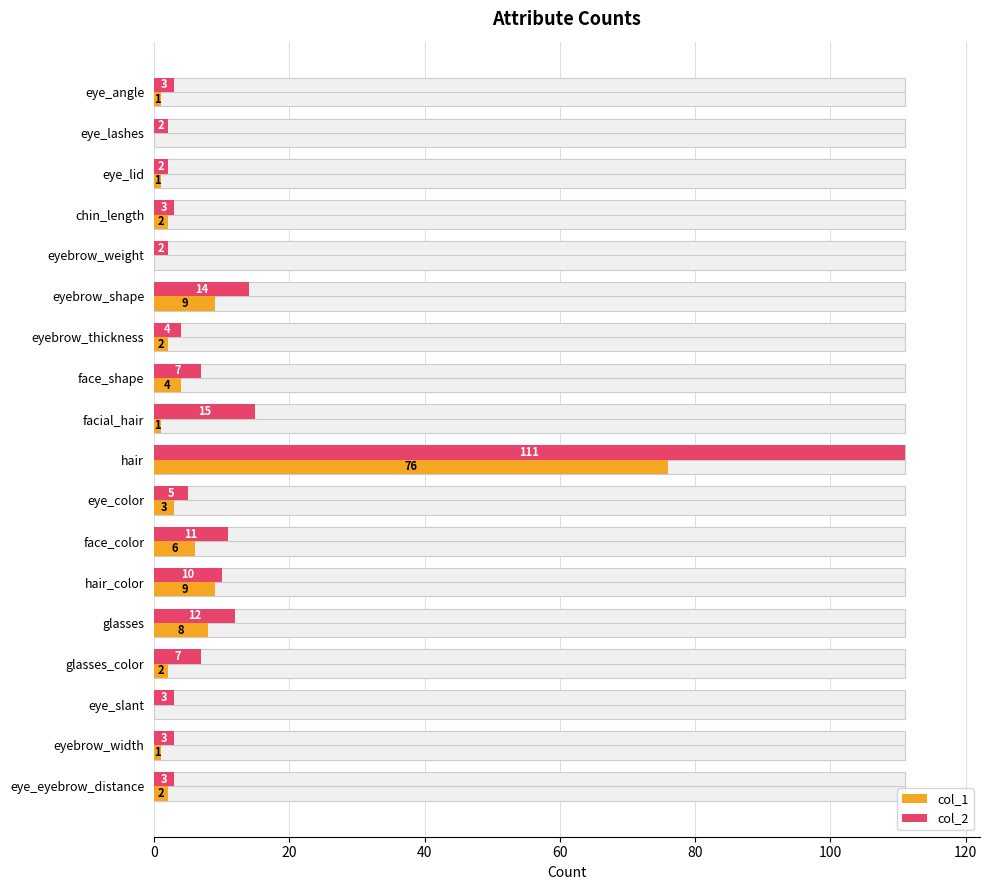

Is it true that col_1 equals 103 at hair?

False